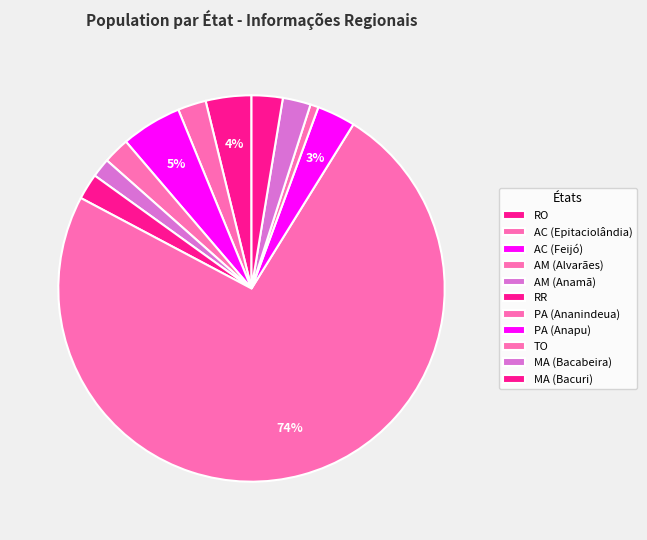

Which slice represents more than half of the pie?

PA (Ananindeua)